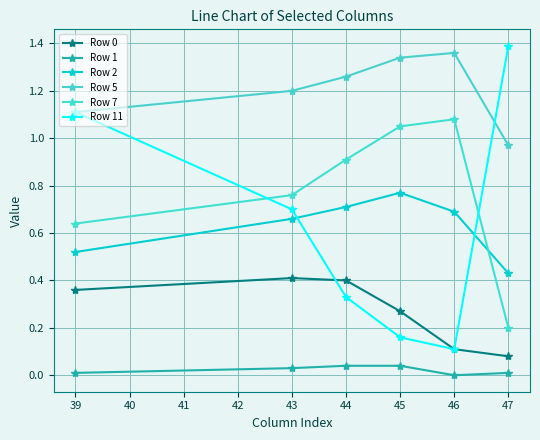

How many categories are shown in the chart?

6